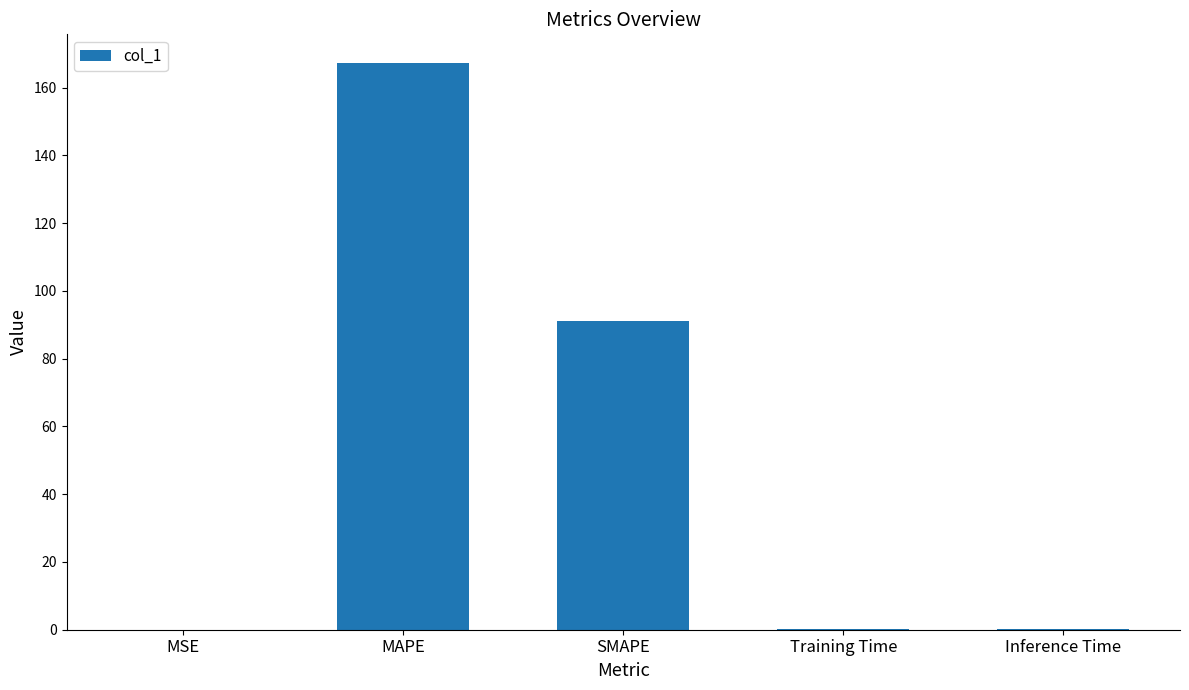

The chart shows a value of 167.4 at MAPE. True or false?

True